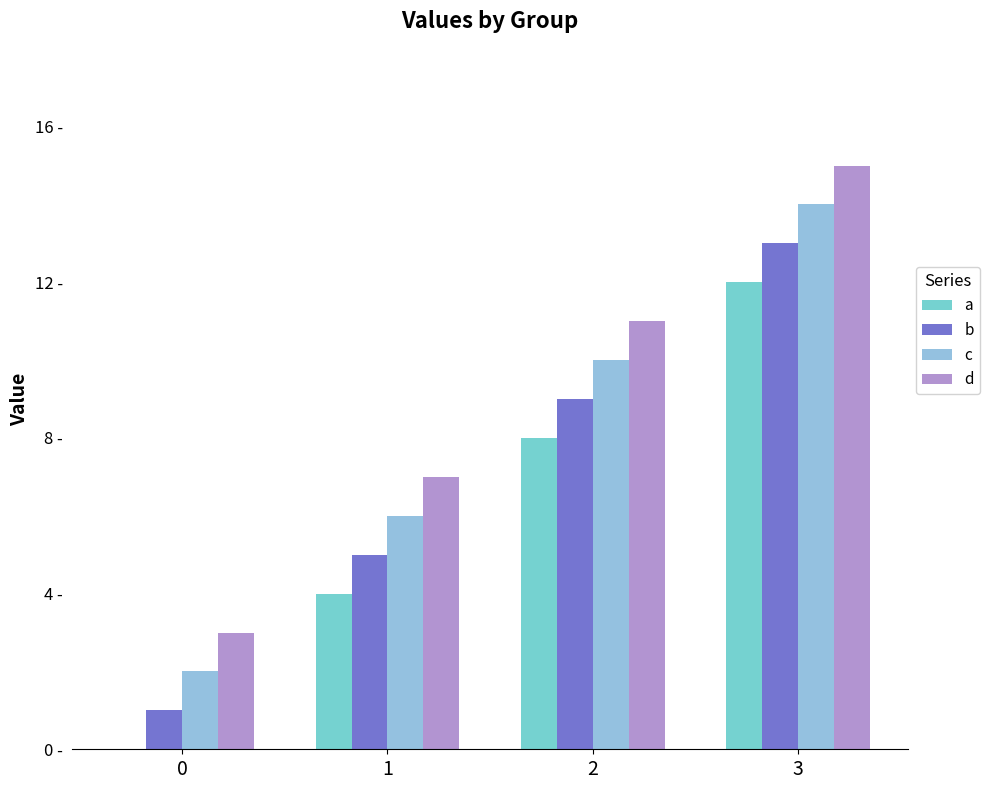

Count the d values in the range 7 to 15.

3